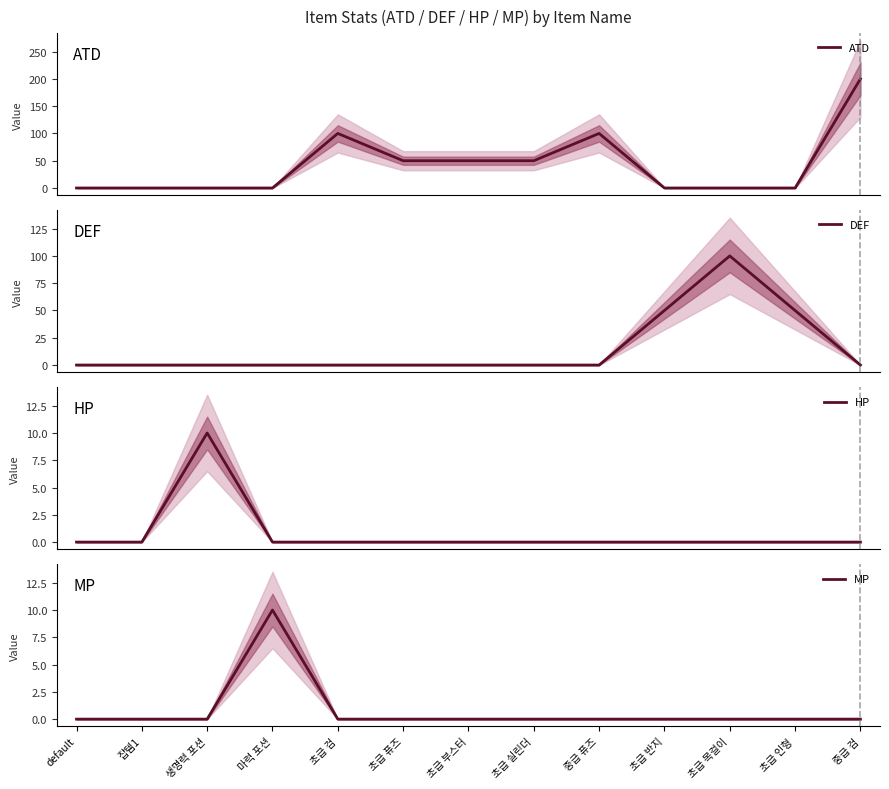

What is the sum of the ATD values at 초급 실린더 and default?

50